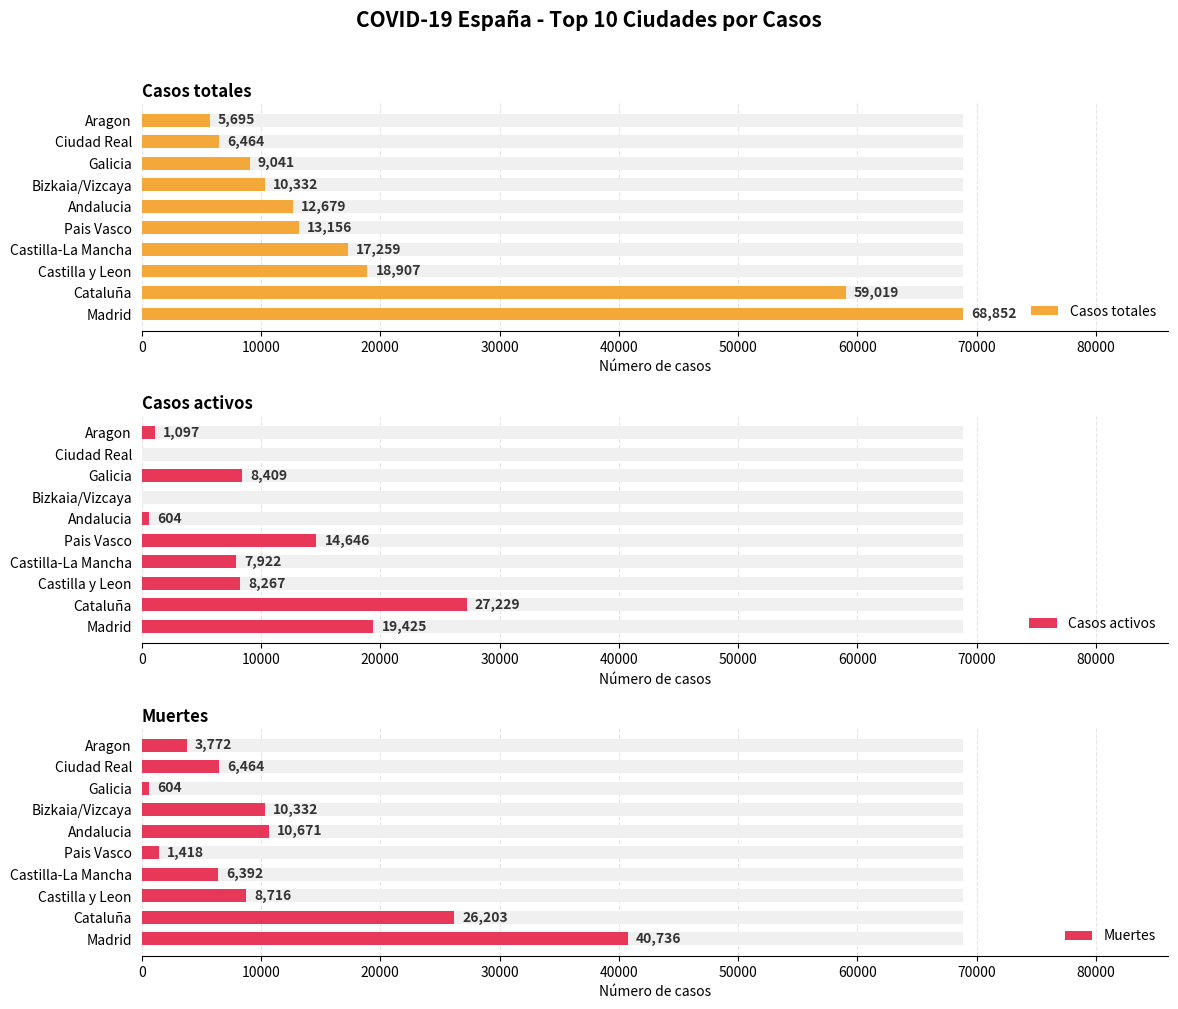

Reading right to left, extract all data points from this chart.

Casos totales: 90000=5695	80000=6464	70000=9041	60000=10332	50000=12679	40000=13156	30000=17259	20000=18907	10000=59019	0=68852
Casos activos: 90000=1097	80000=0	70000=8409	60000=0	50000=604	40000=14646	30000=7922	20000=8267	10000=27229	0=19425
Muertes: 90000=3772	80000=6464	70000=604	60000=10332	50000=10671	40000=1418	30000=6392	20000=8716	10000=26203	0=40736